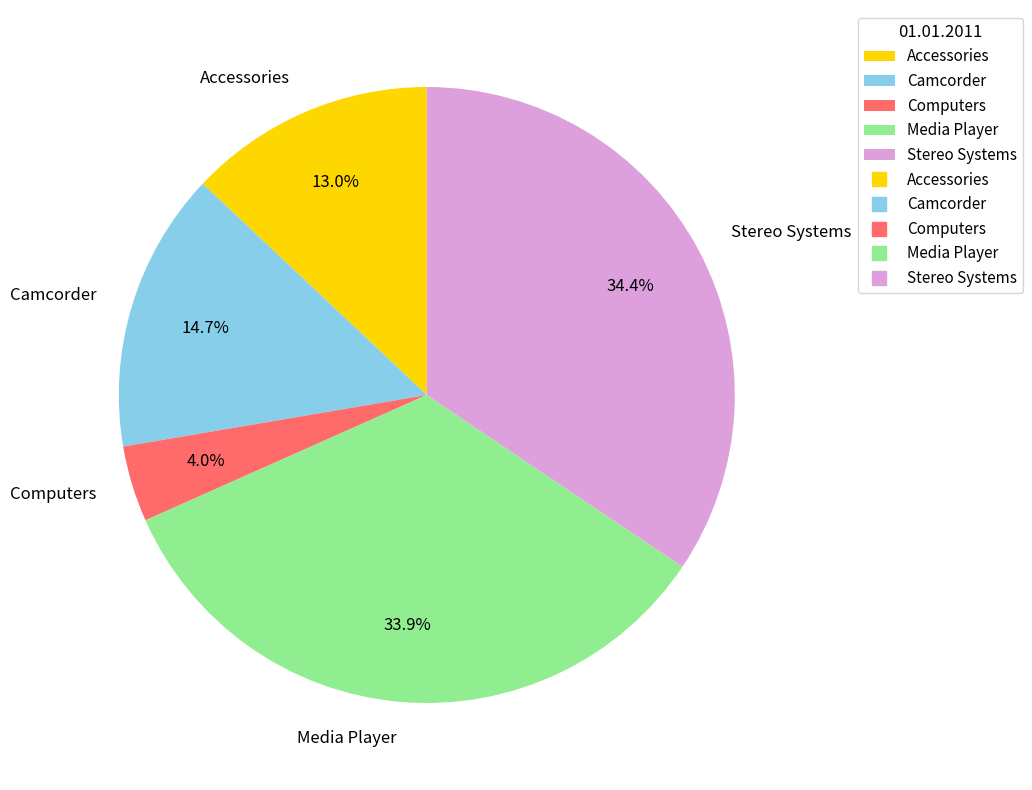

Do Camcorder and Stereo Systems together represent more than half of the pie?

No